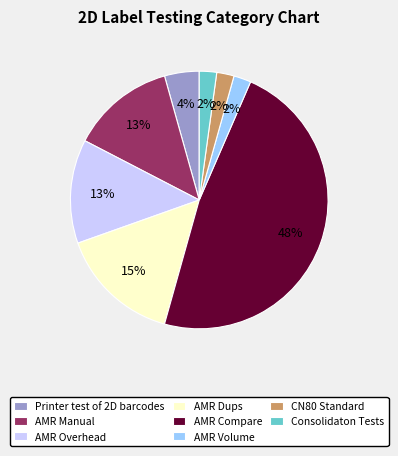

True or false: AMR Dups accounts for 15% of the total.

True